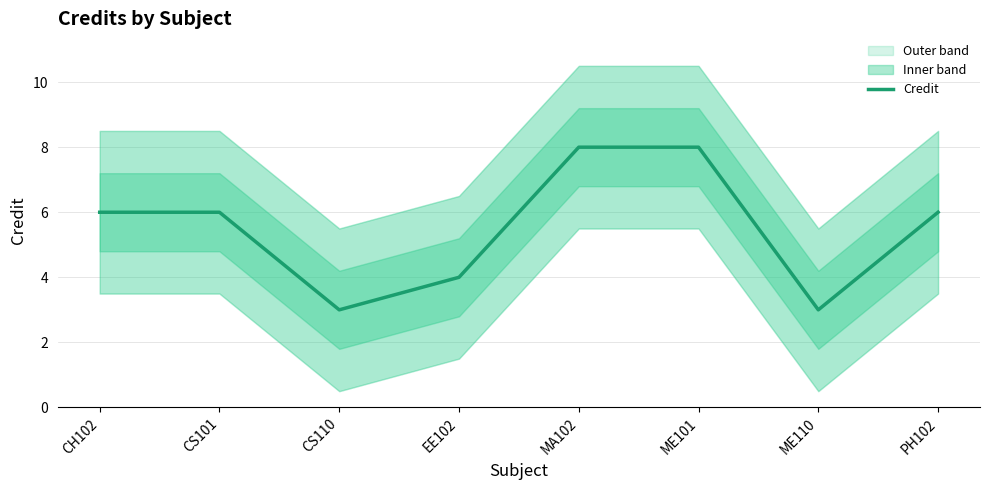

True or false: the data shows 2 at CH102.

False